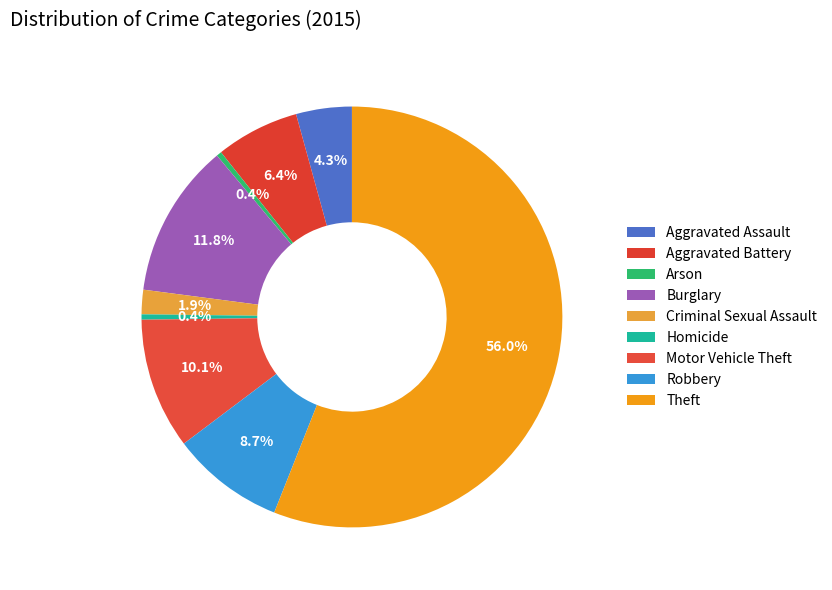

How many segments does this pie chart have?

9